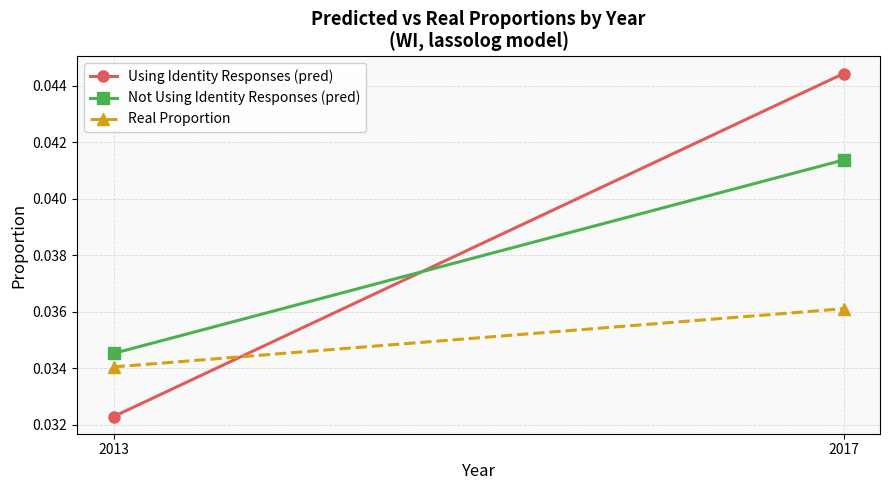

At which label is Real Proportion closest to 0?

2013